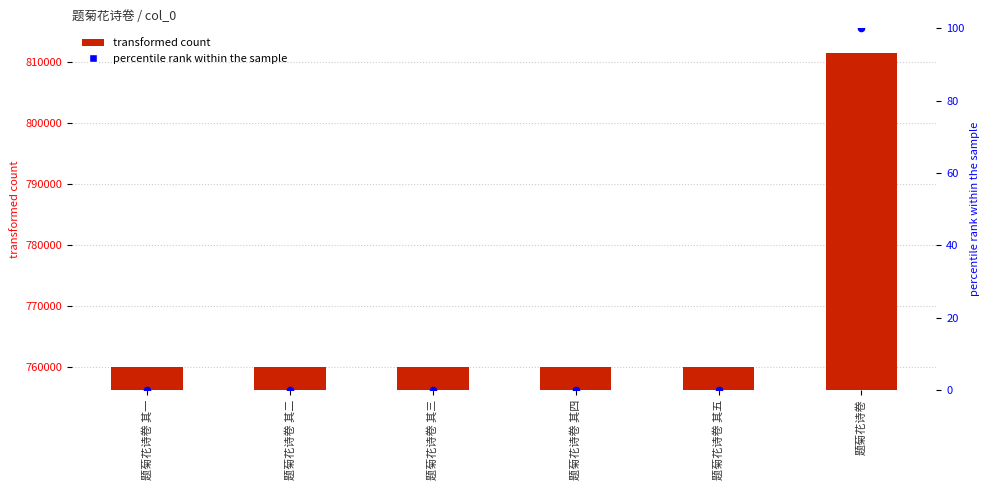

At how many categories does at least one series exceed 114557?

6